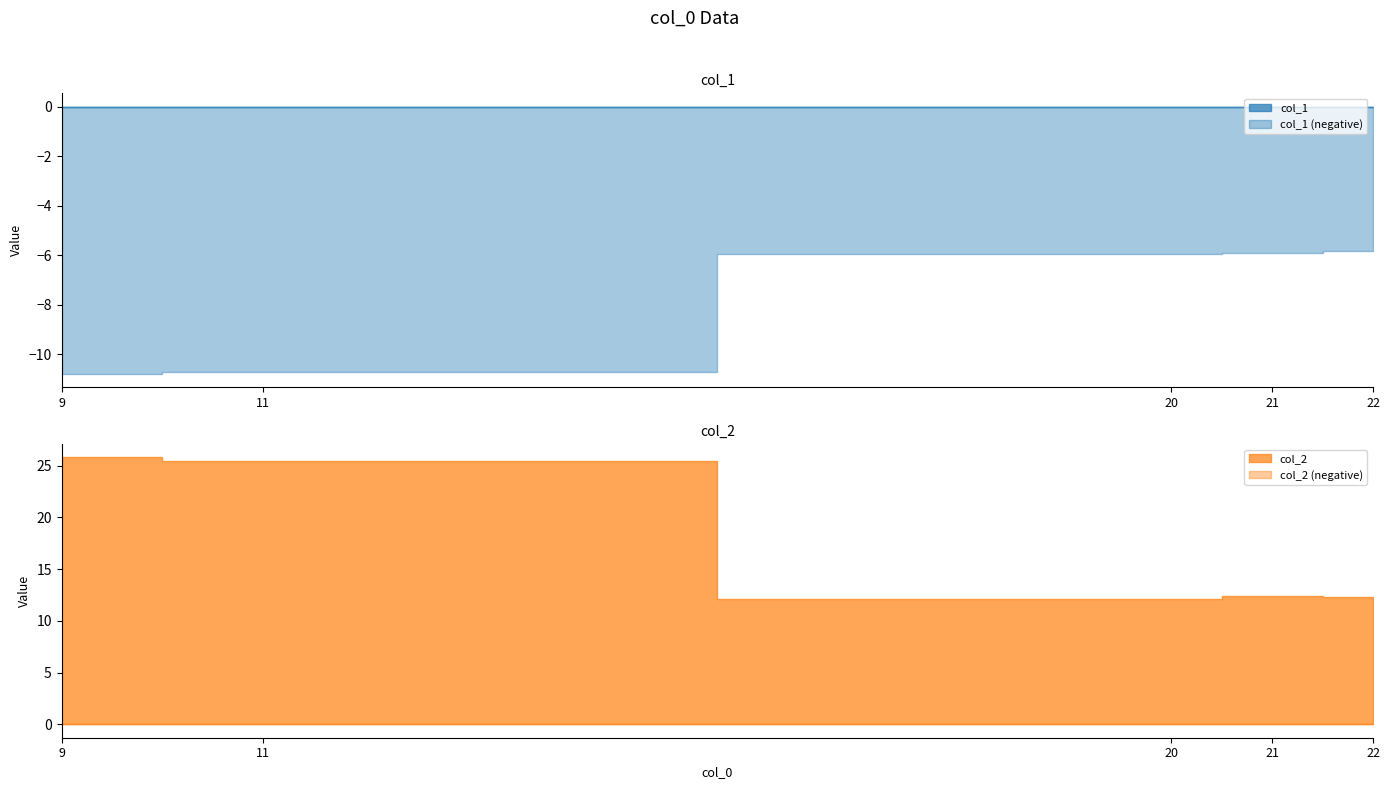

List the labels in order of col_1 value, smallest first.

9, 11, 20, 21, 22